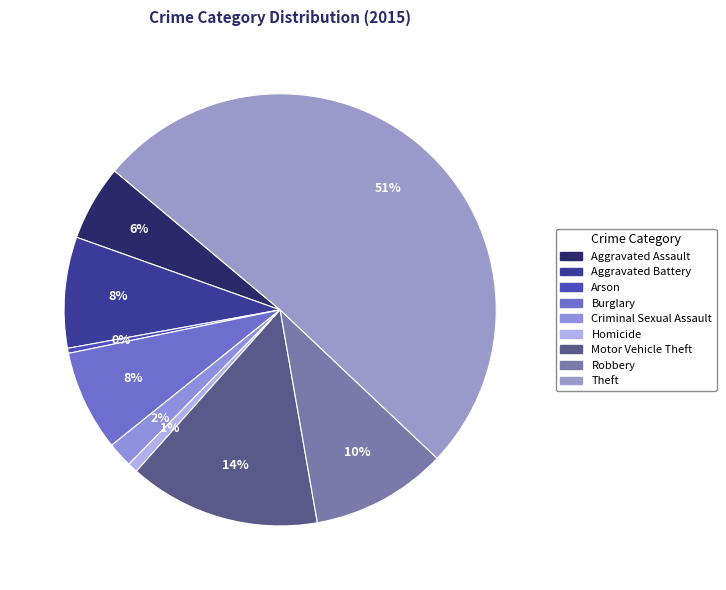

Between Aggravated Assault and Theft, which is larger?

Theft